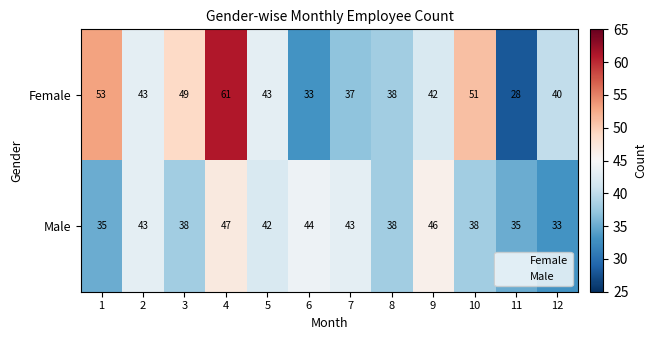

Read the Female value at 9, to the nearest 10.

40